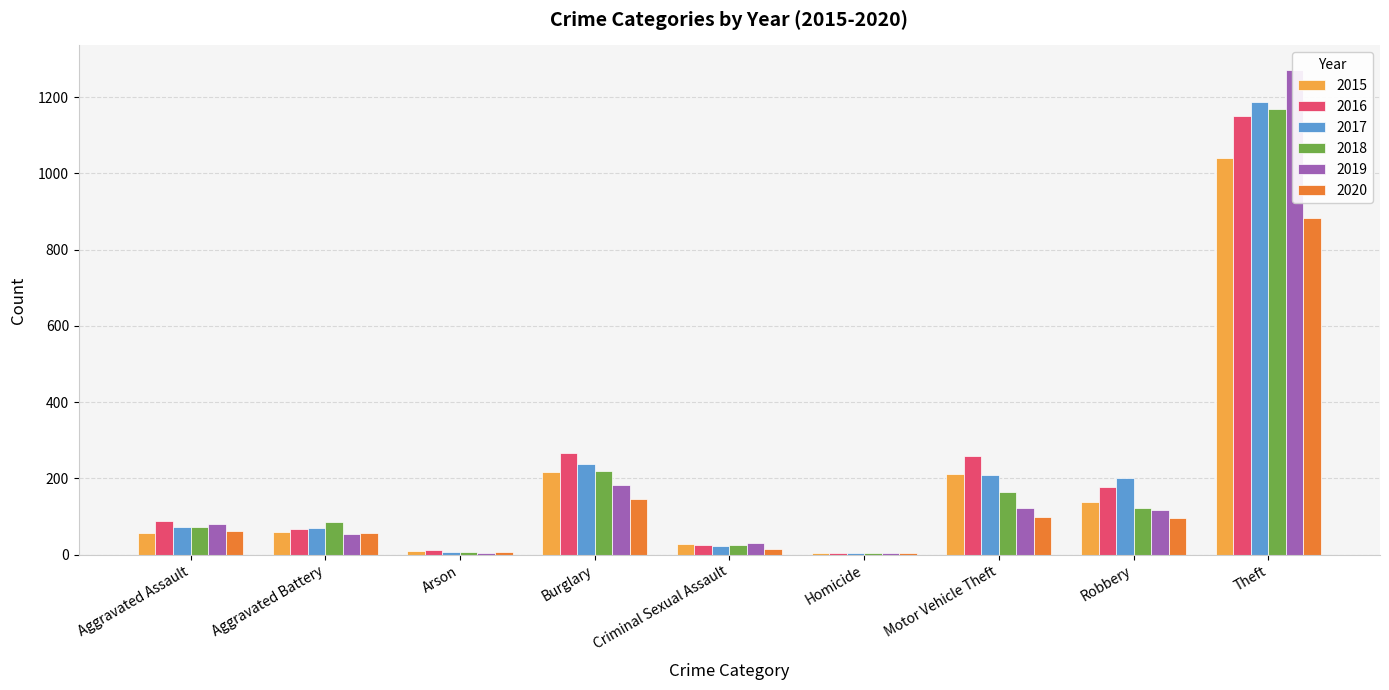

How many categories are shown in the chart?

9